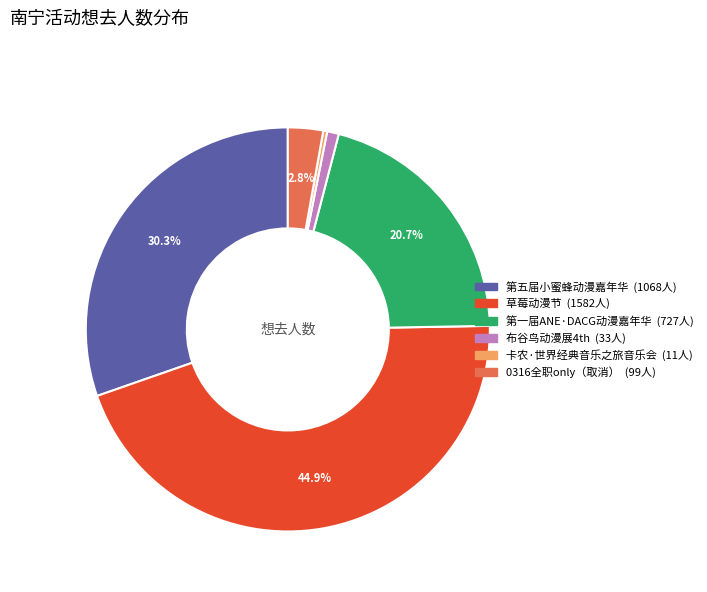

Does any single category account for the majority?

No